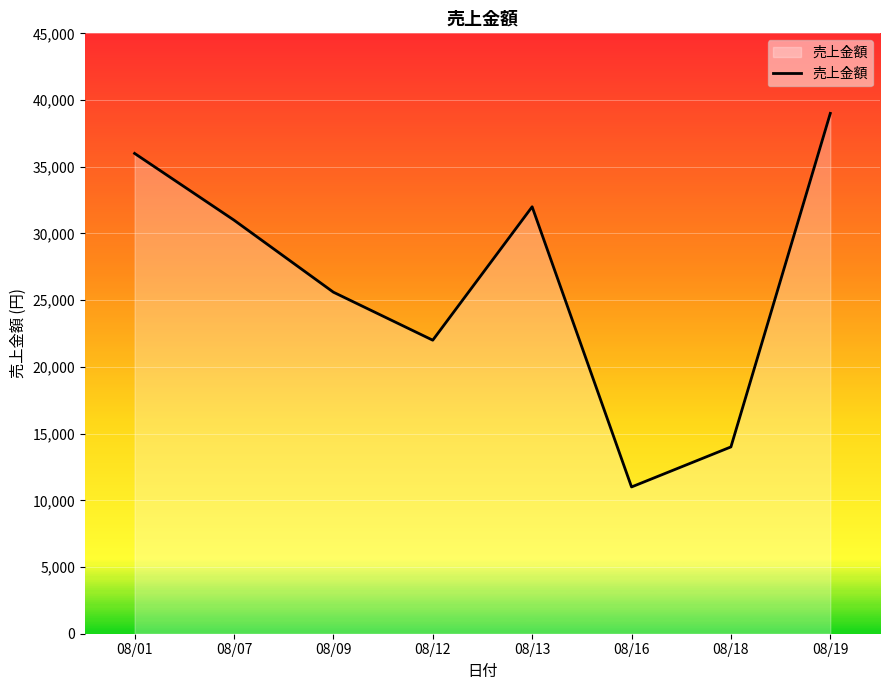

Does the chart have visible grid lines?

Yes